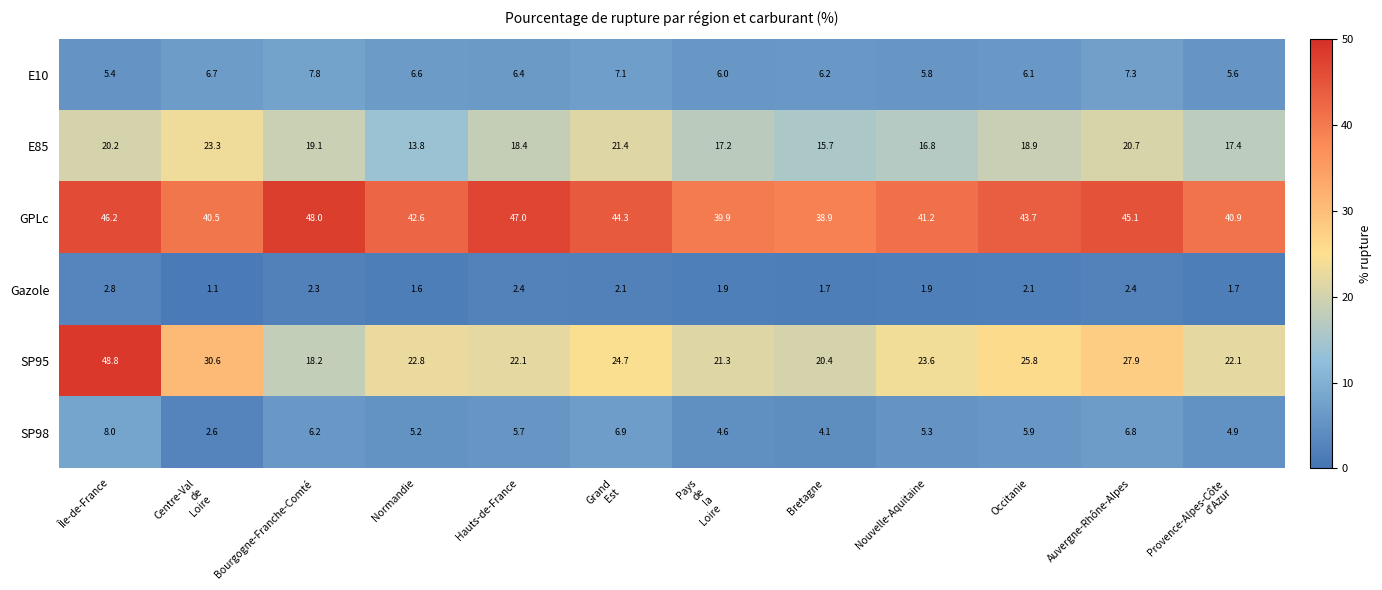

What is the greatest value displayed?

48.8